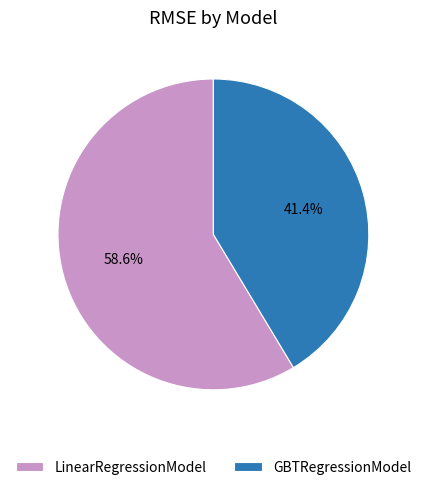

To the nearest percent, what is the difference between the largest and smallest slice percentages?

17%